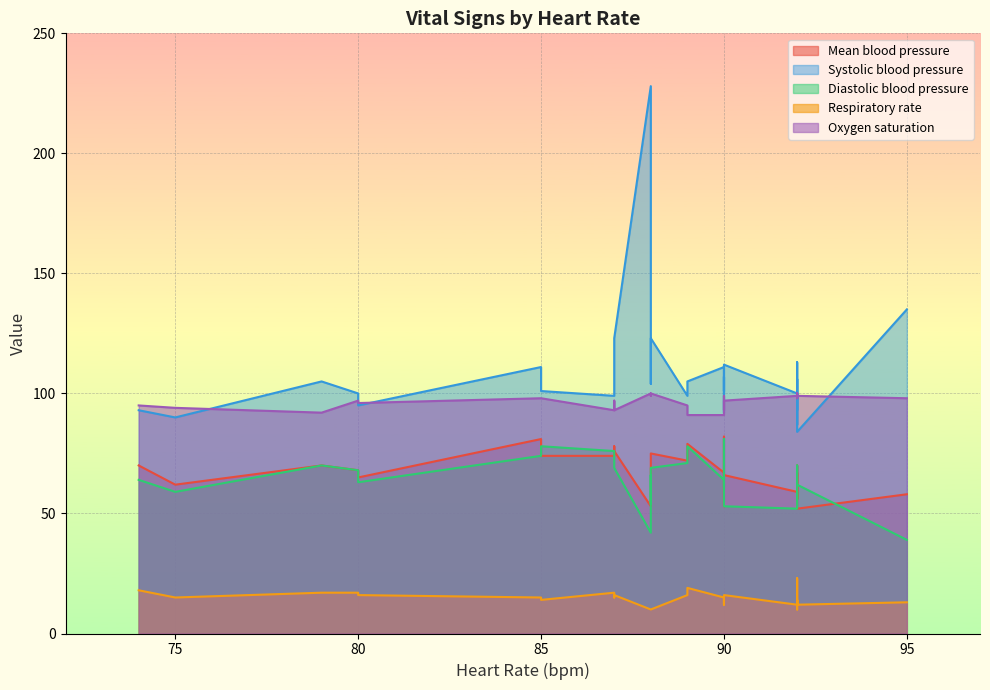

True or false: Respiratory rate and Mean blood pressure cross at least once.

False